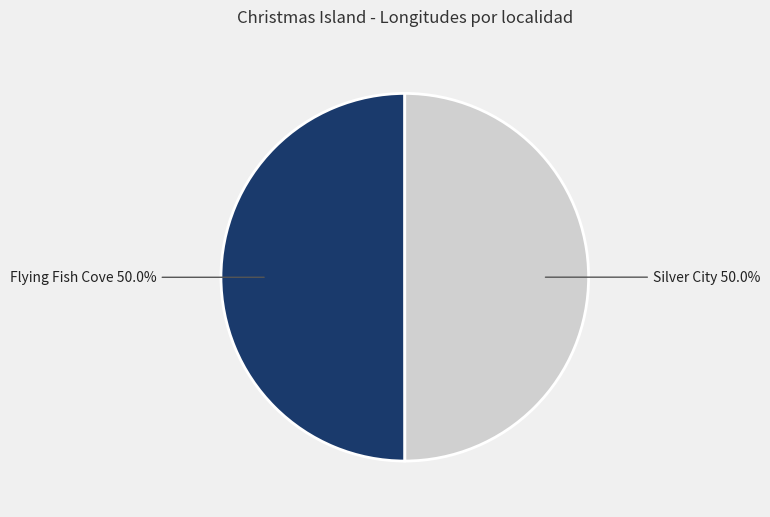

Approximately how many times larger is the value at Silver City compared to Flying Fish Cove?

1.0